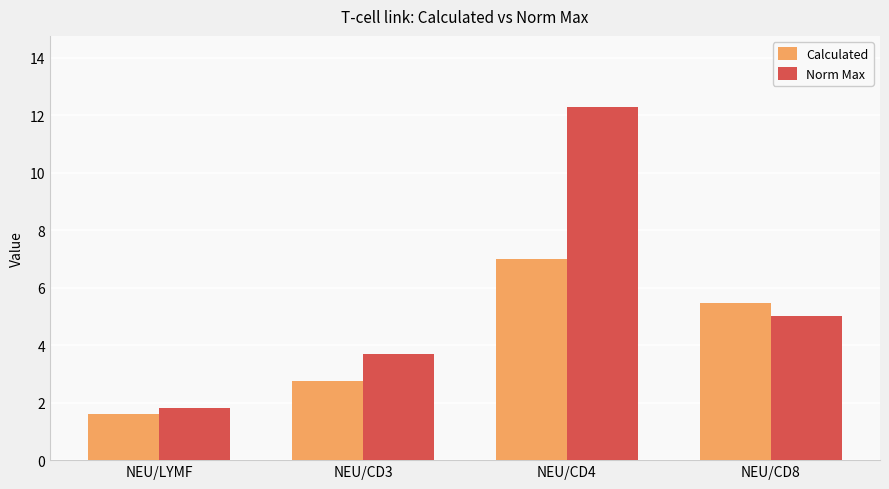

Is the value of Norm Max at NEU/CD4 greater than the value of Calculated at NEU/CD4?

Yes